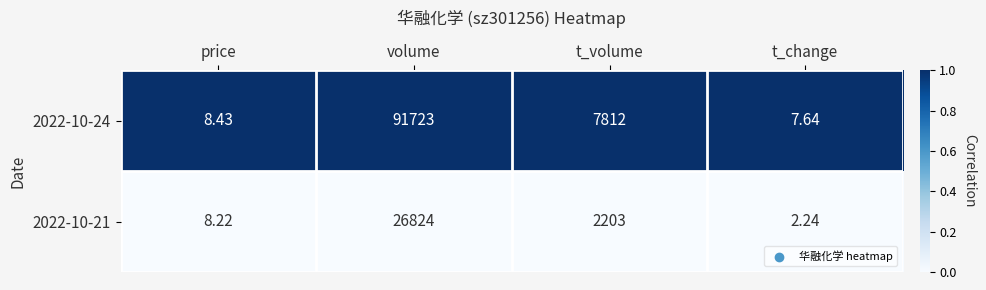

At which category does the chart reach its peak across all series?

volume